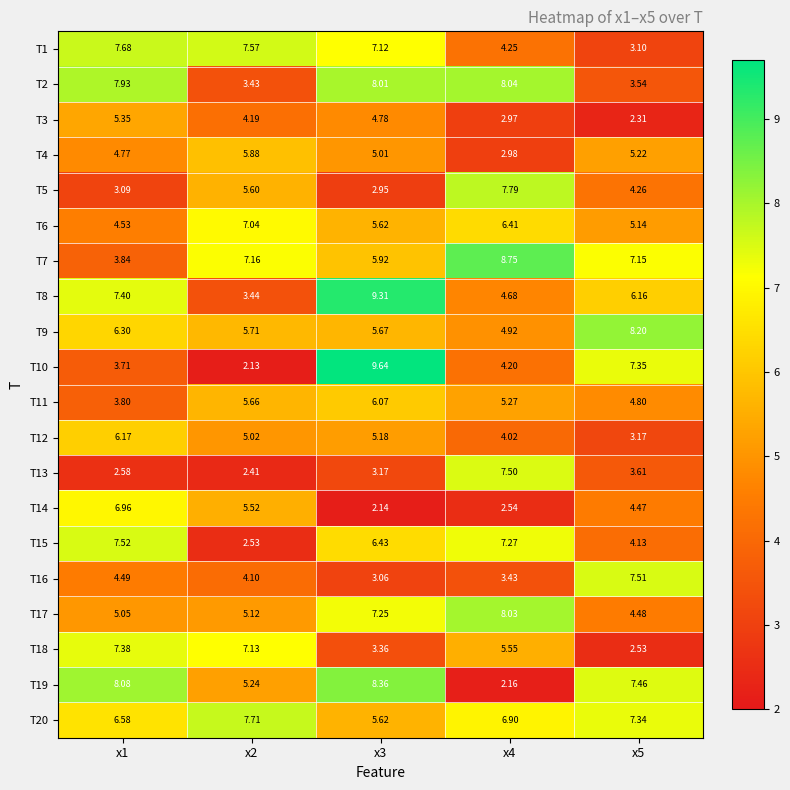

Is the value of T10 at x4 greater than the value of T3 at x4?

Yes